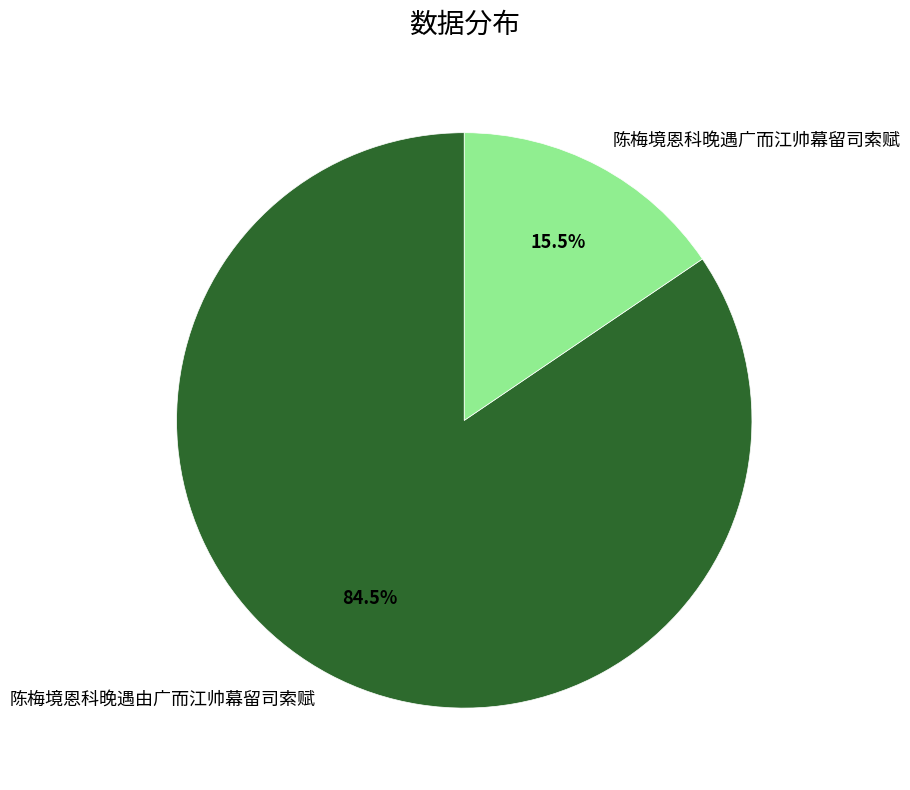

What percentage is NOT represented by 陈梅境恩科晚遇由广而江帅幕留司索赋?

15.5%